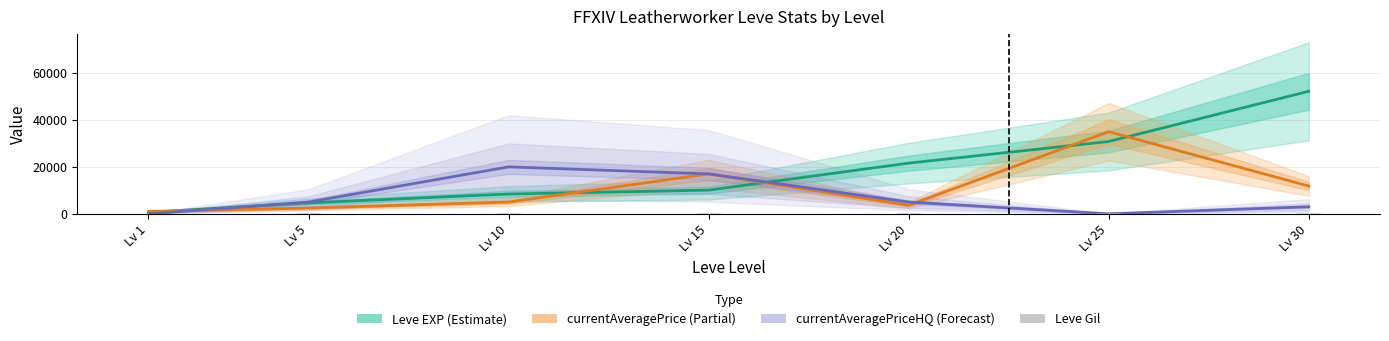

The currentAveragePriceHQ series shows 5000 at Lv 20. True or false?

True